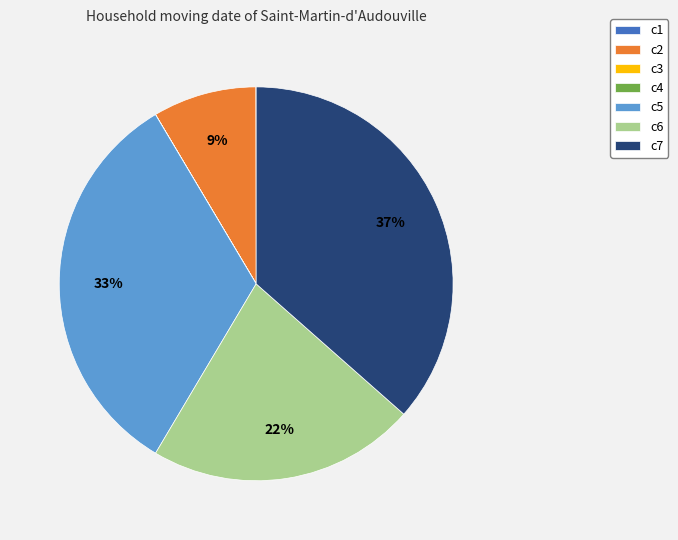

Which slice is the largest?

c7